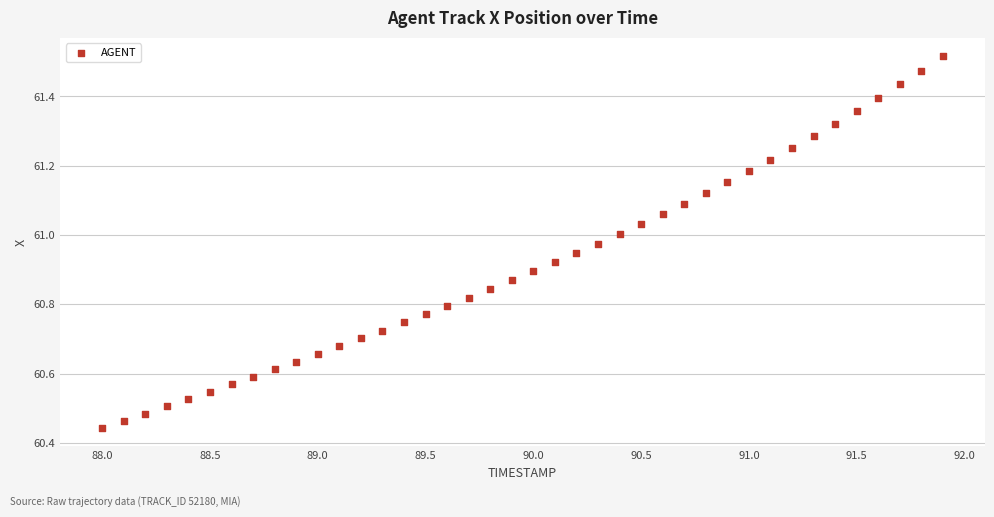

What is the range of Y values (max minus min)?

1.1